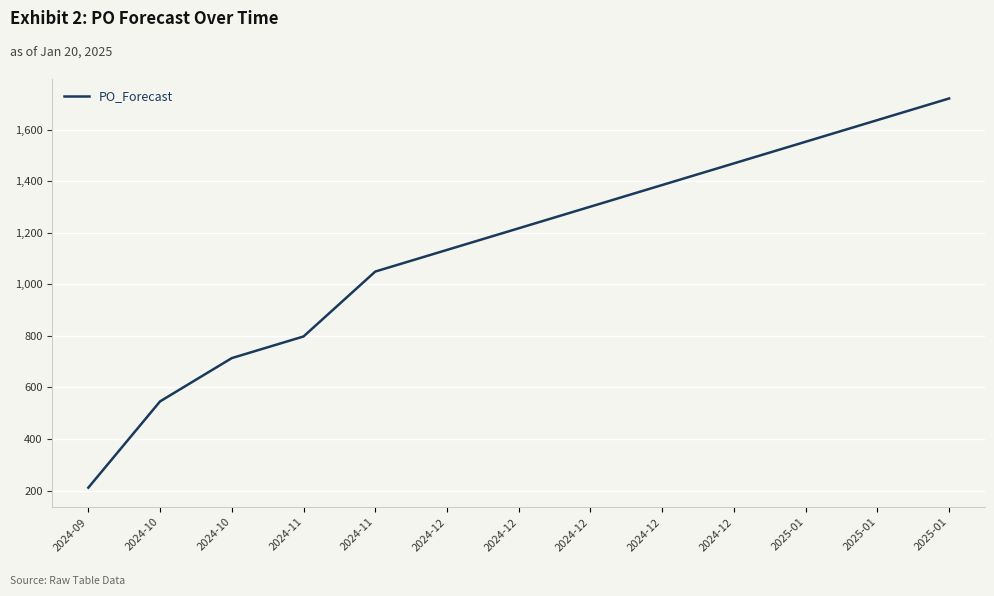

How many lines are shown in the chart?

1